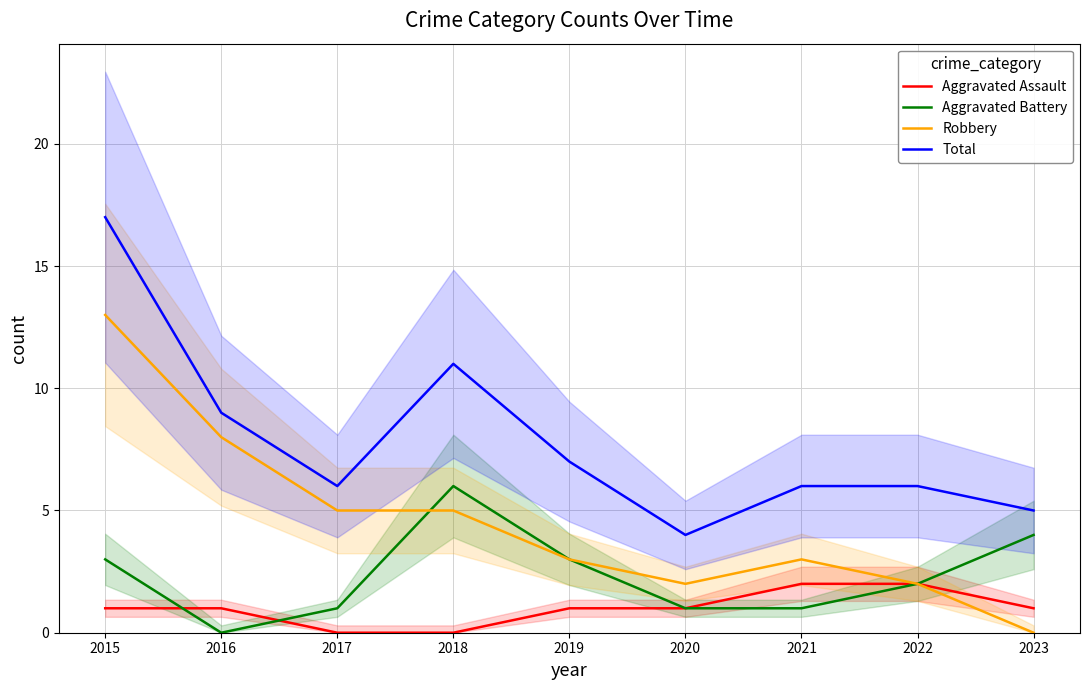

Rank the series by their maximum value, from highest to lowest.

Total, Robbery, Aggravated Battery, Aggravated Assault